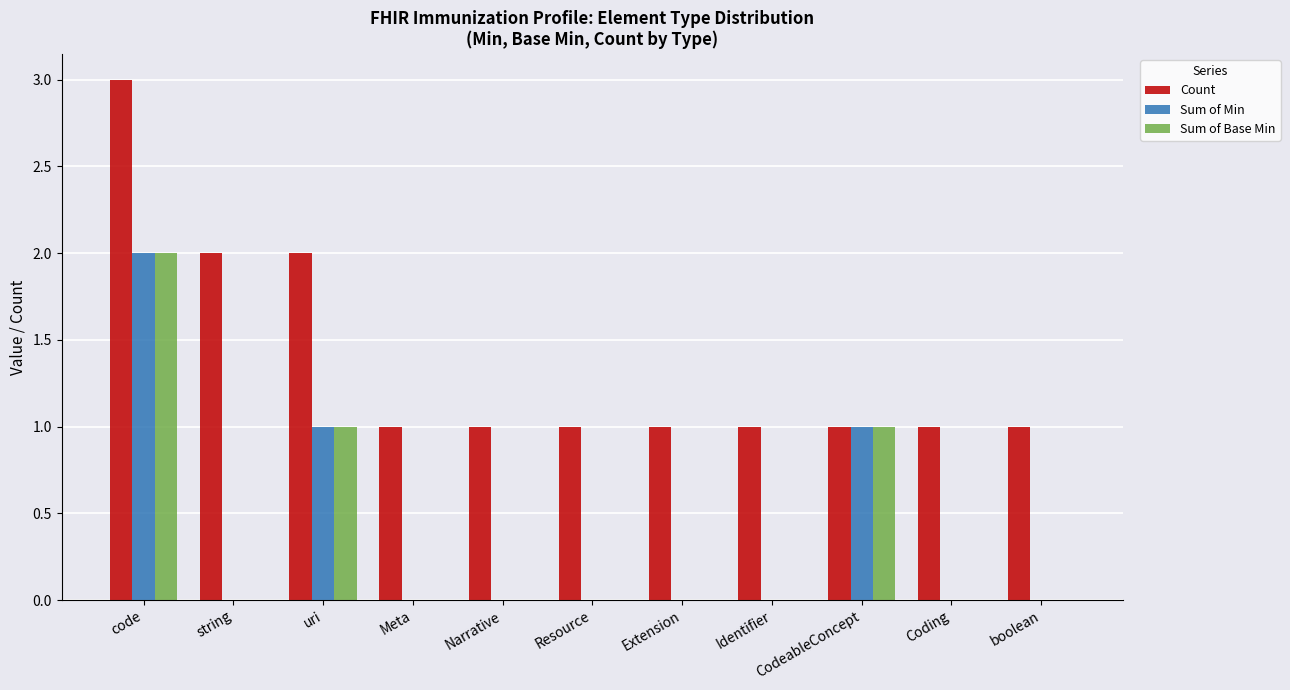

What is the total value across all series at Meta?

1